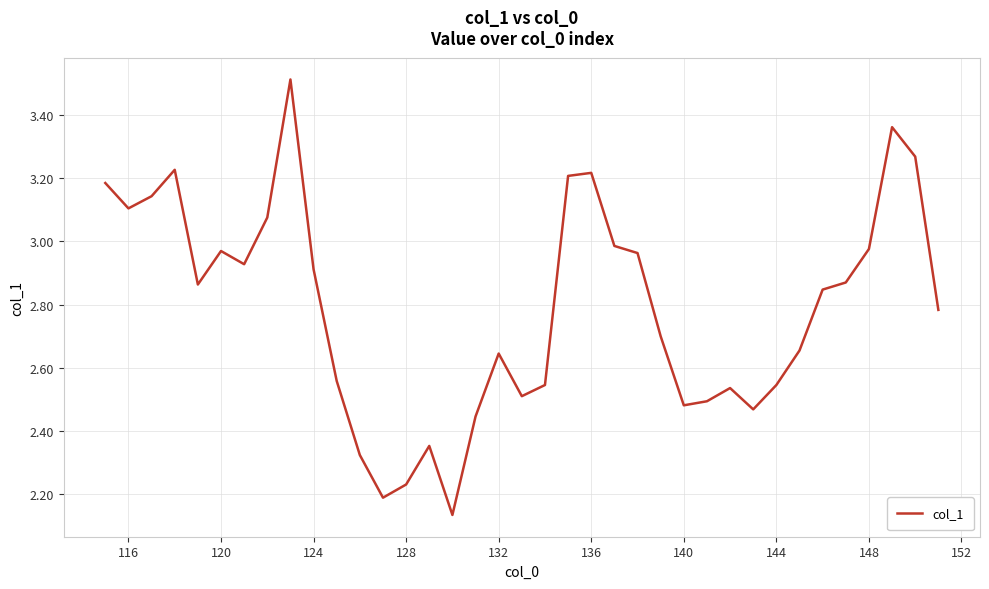

What is the difference between the maximum and minimum values?

1.4